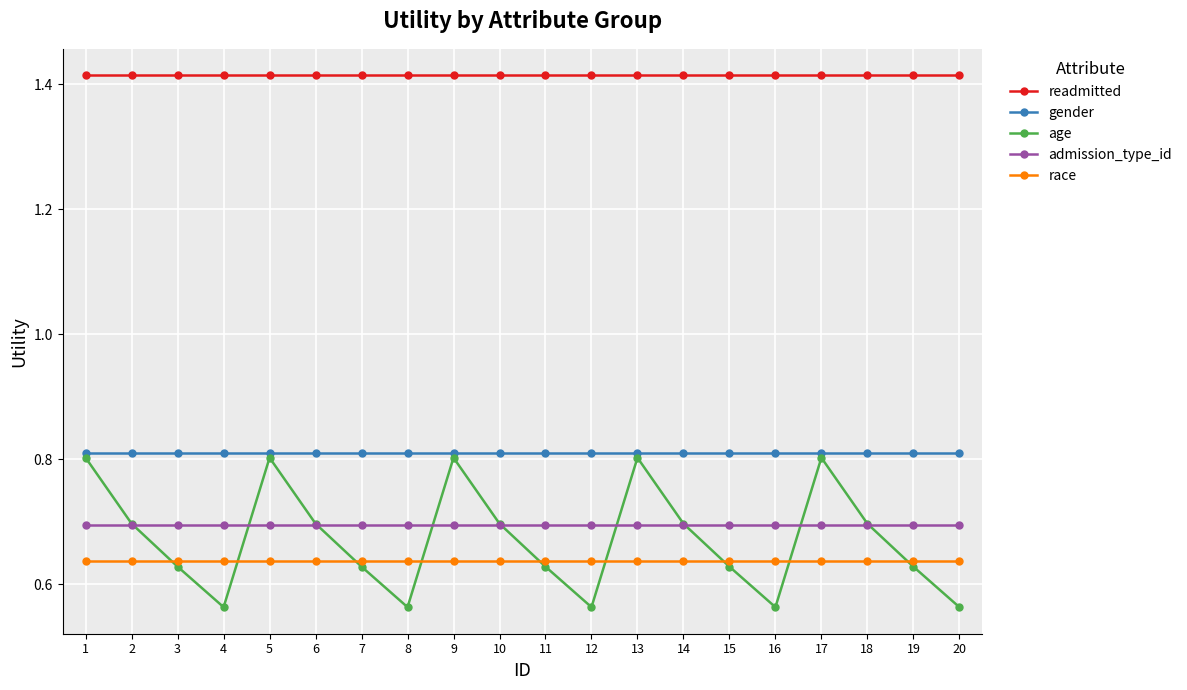

Which series has the largest range (max minus min)?

age